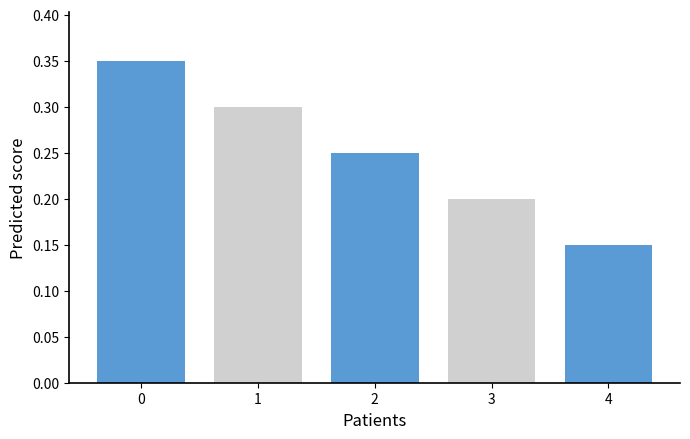

True or false: the data shows 0.2 at 3.

True